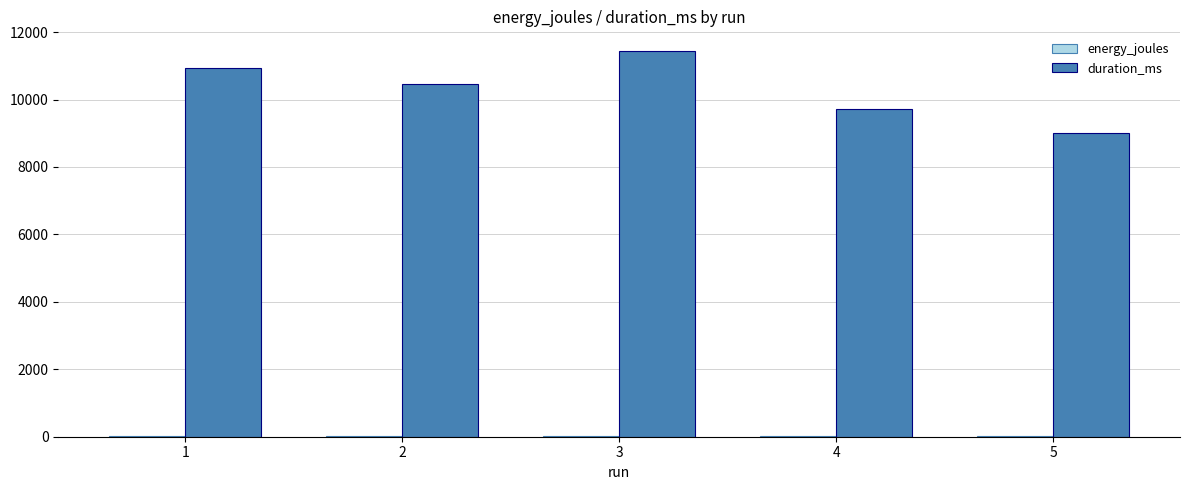

At which category is the sum across all series the highest?

3